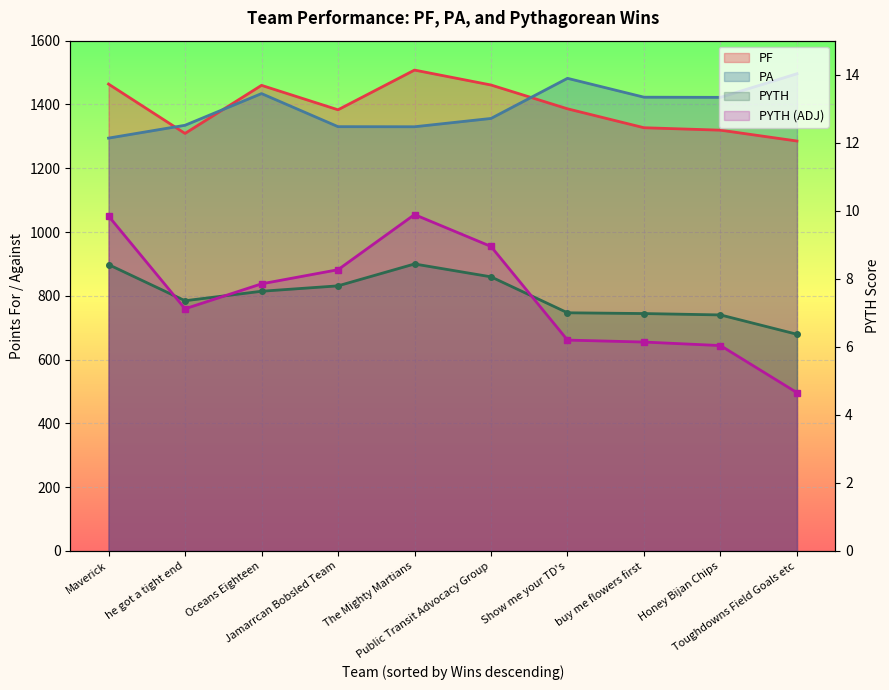

What value does the PYTH (ADJ) series have at he got a tight end?

7.1